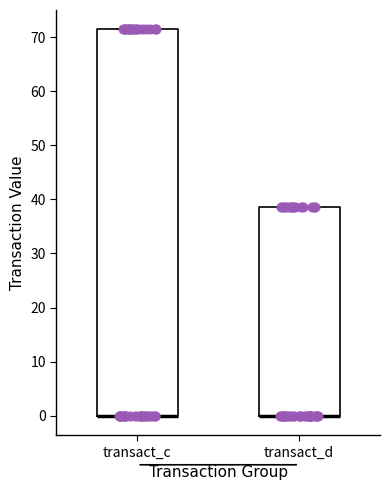

Reading left to right, transcribe this box plot: for each box, give where its median line is, the range the box spans, and where its two whiskers end, as read against the y-axis. The values are not printed on the chart, so give them approximately, as read against the axis.

transact_c: median 0 (drawn on the box's lower edge), box 0 to 71, whiskers 0 to 71
transact_d: median 0 (drawn on the box's lower edge), box 0 to 39, whiskers 0 to 39